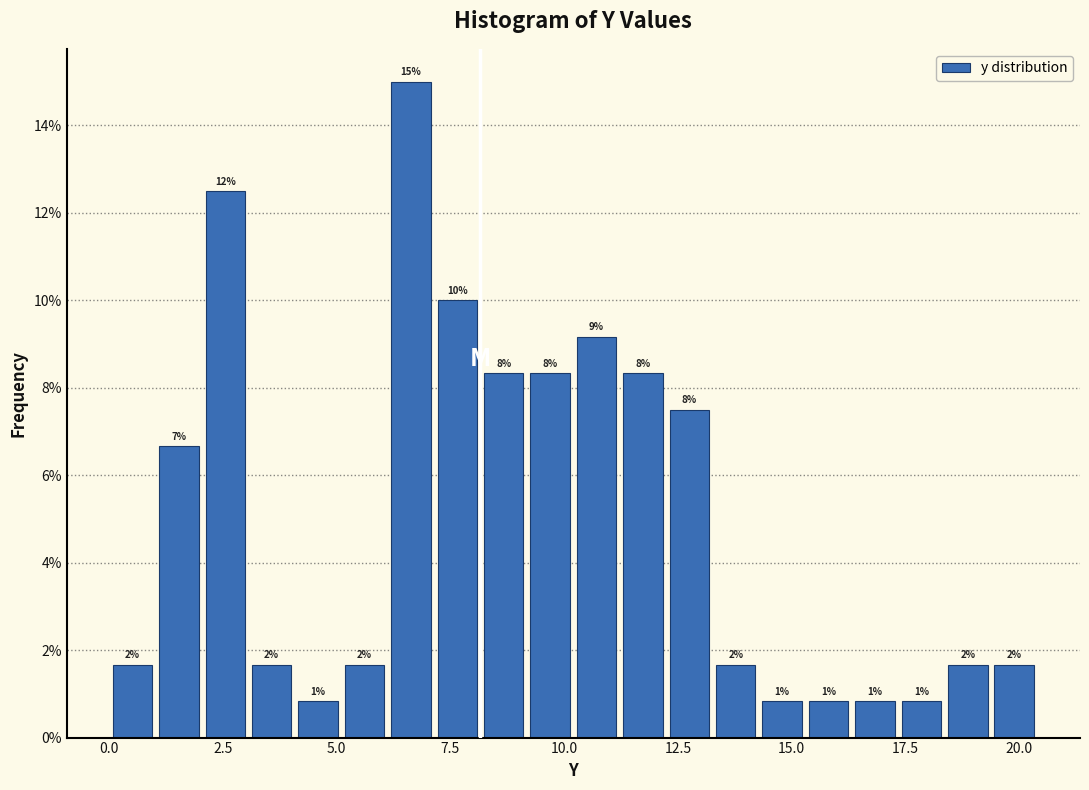

Around what value on the x-axis is the tallest bar? Give the approximate position of its centre, as read against the axis.

6.5